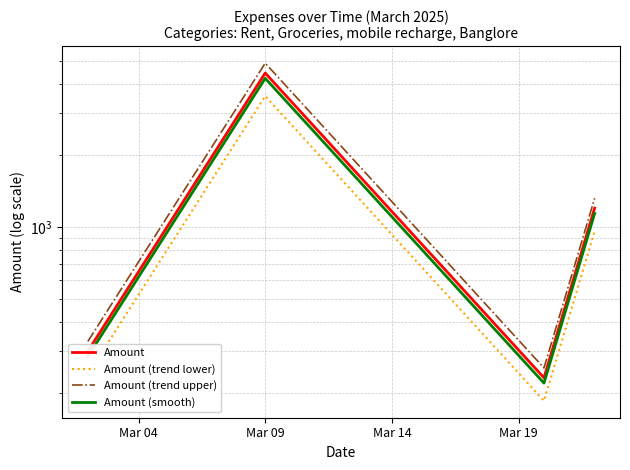

Is the value of Amount (smooth) at Mar 04 greater than the value of Amount (trend lower) at Mar 09?

No